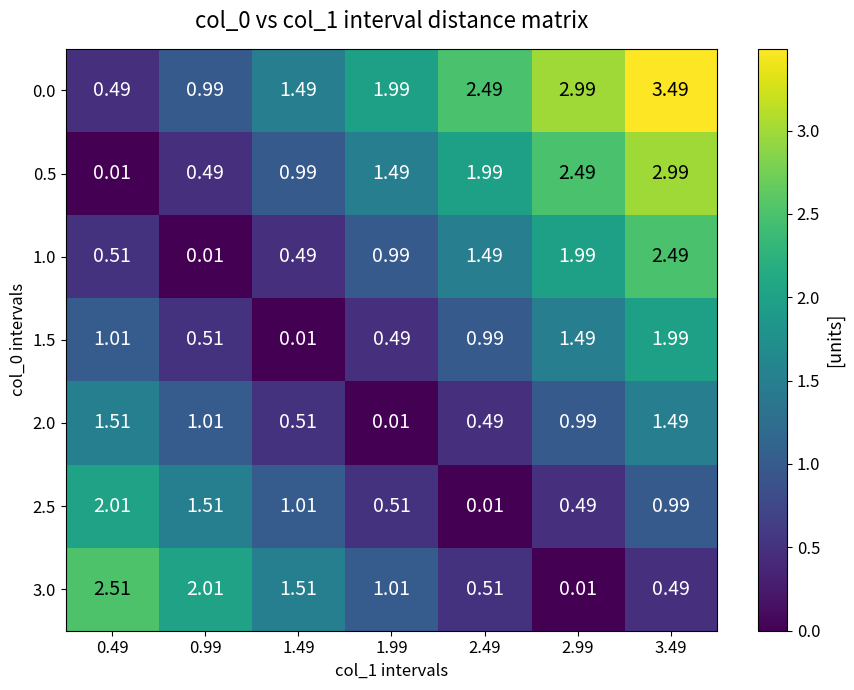

How many distinct data groups are displayed?

7